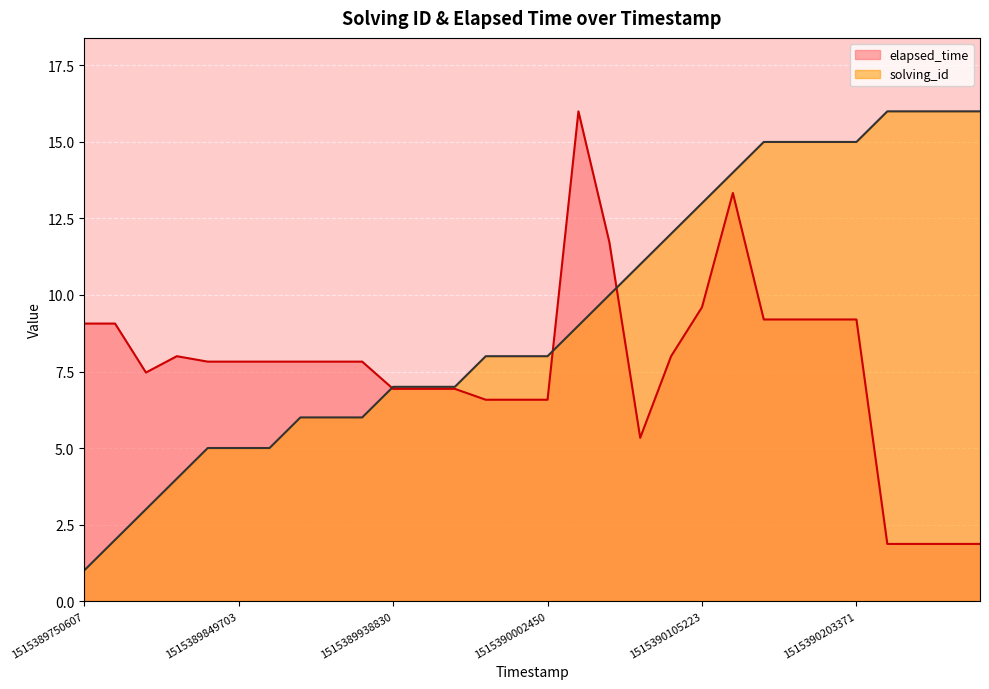

True or false: elapsed_time has a value of 2.2 at 1515389769296.

False